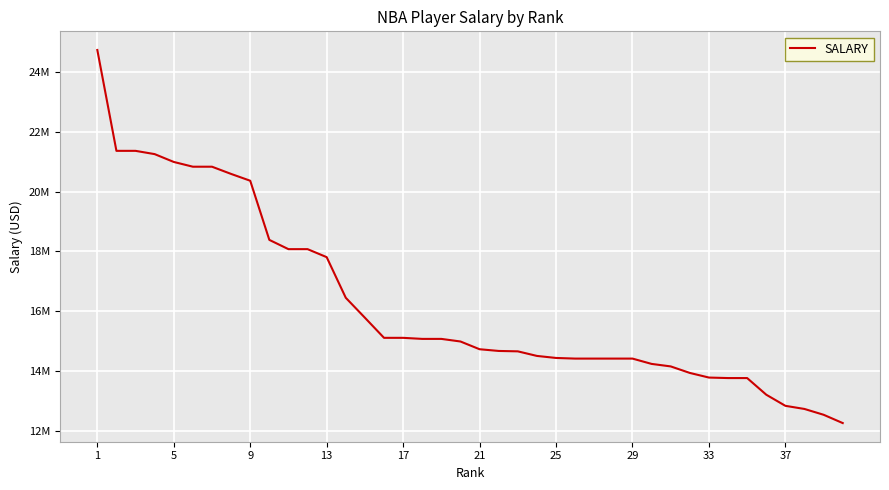

What is the sum of all values?

650076217